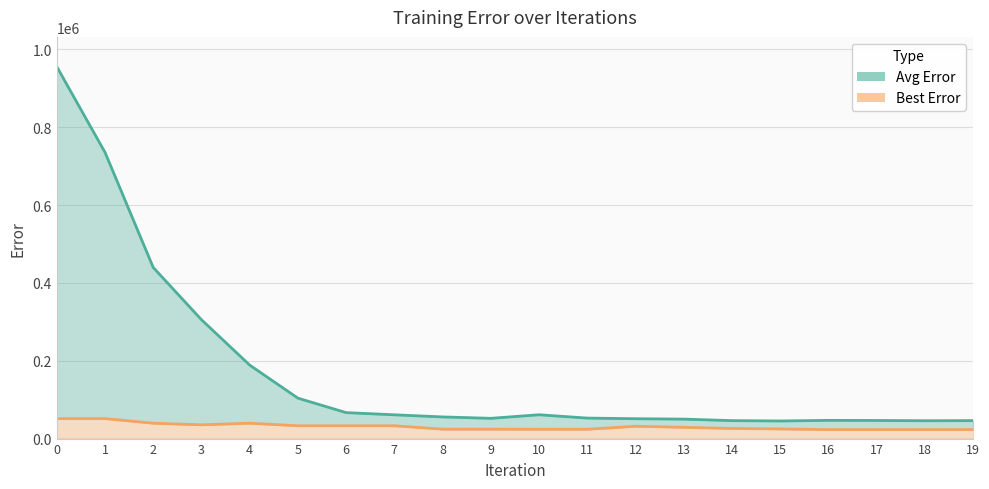

True or false: Best Error and Avg Error intersect in this chart.

False